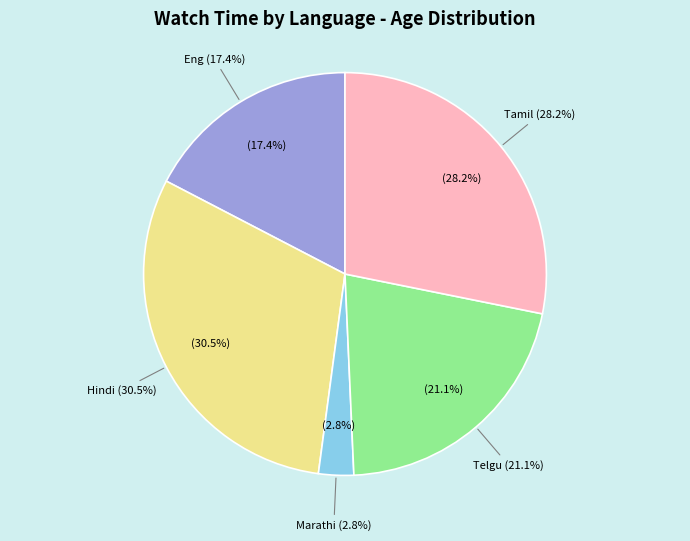

Which slice is the largest?

Hindi